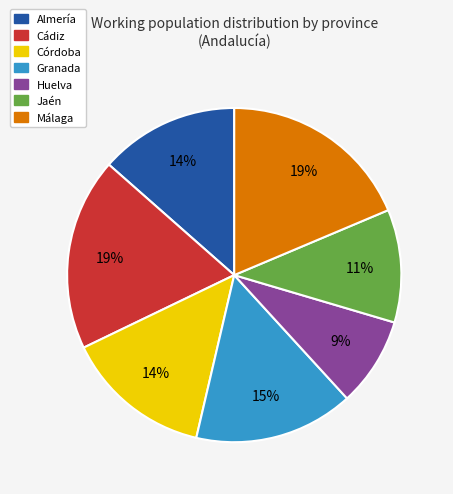

To the nearest percent, what is the difference between the largest and smallest slice percentages?

10%